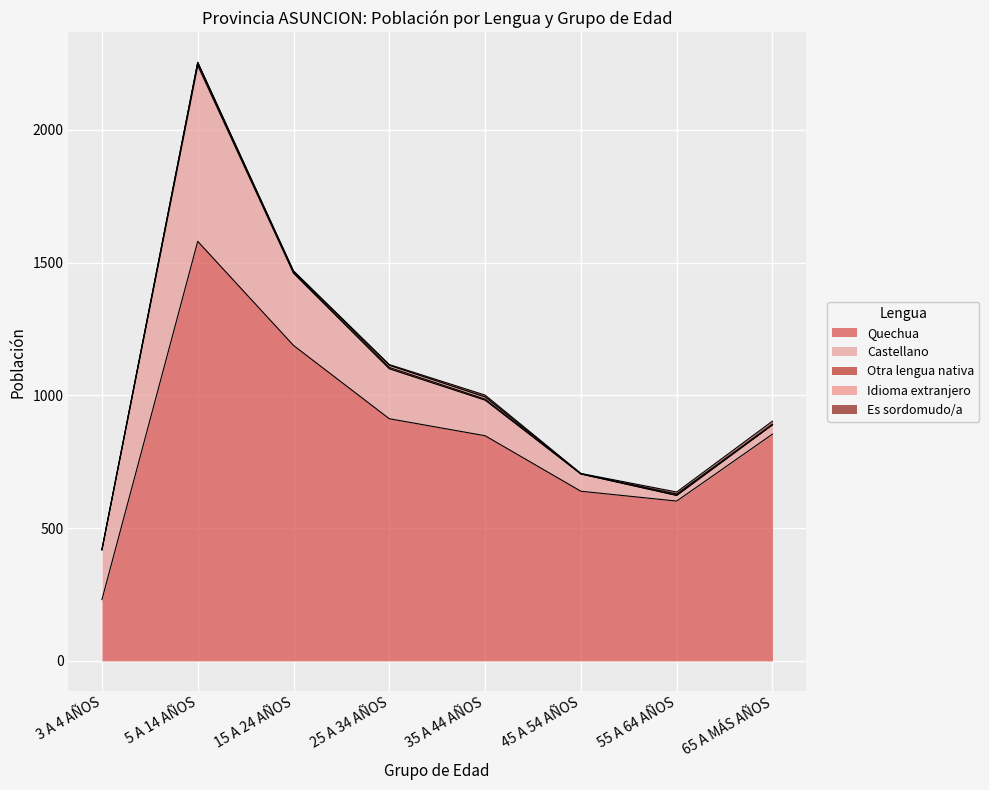

Rank the series by their maximum value, from lowest to highest.

Idioma extranjero, Otra lengua nativa, Es sordomudo/a, Castellano, Quechua